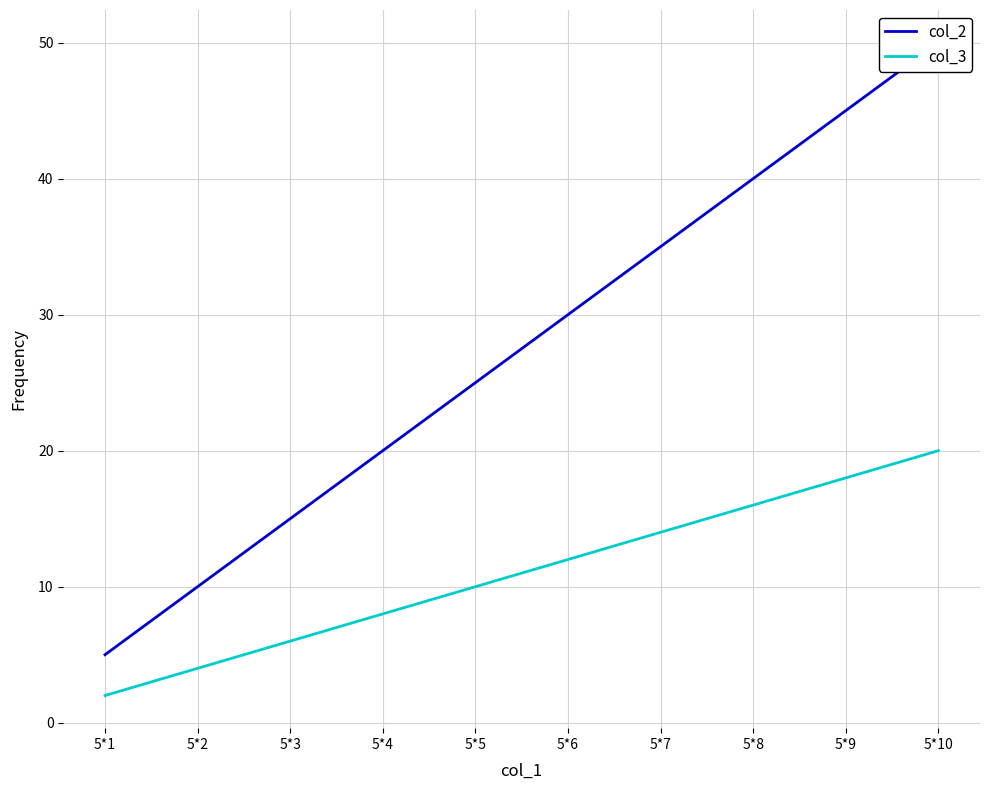

The col_3 series shows 16 at 5*8. True or false?

True